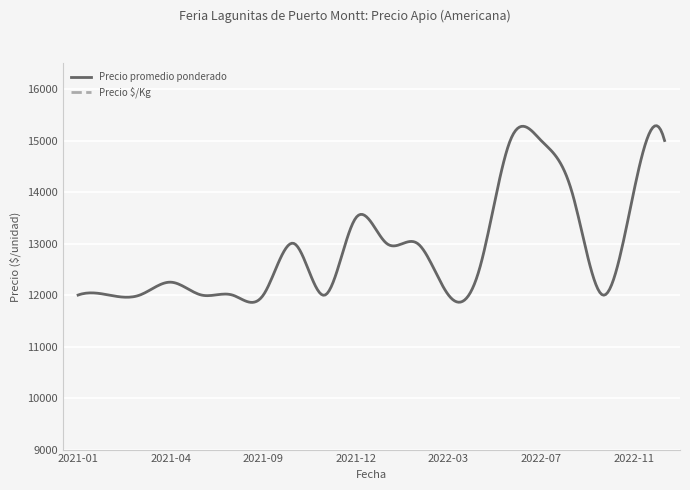

Is the value of Precio $/Kg at 2022-10 greater than the value of Precio promedio ponderado at 2021-01?

No